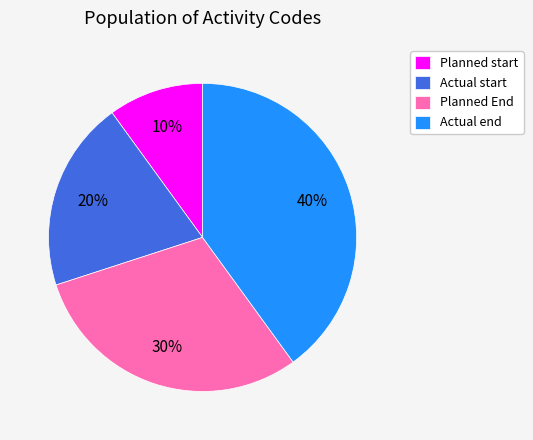

Is it true that Planned start is 10% of the pie?

True